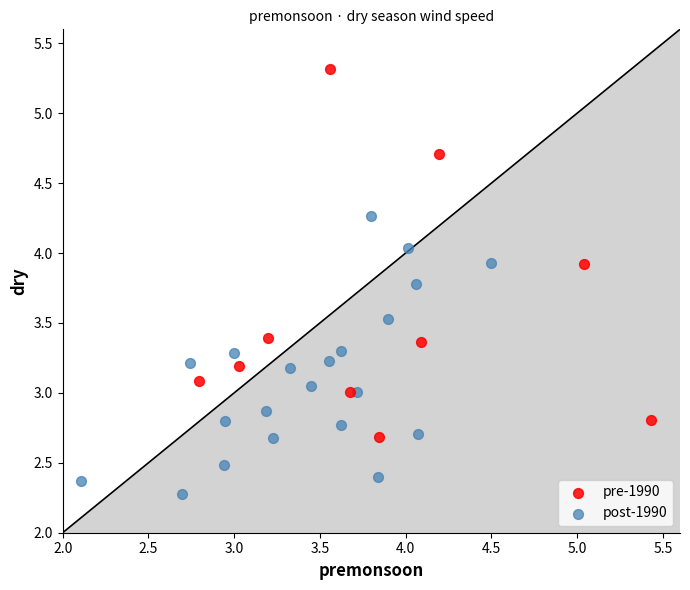

Which series has the largest Y range (max minus min)?

pre-1990